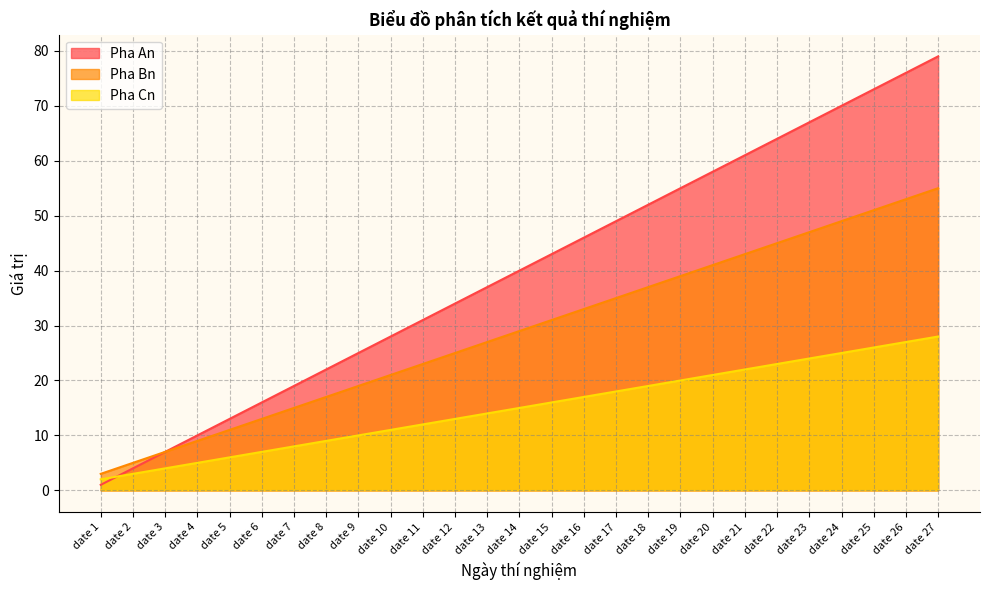

What is the value of the Pha Cn point at the 17th from the left?

18